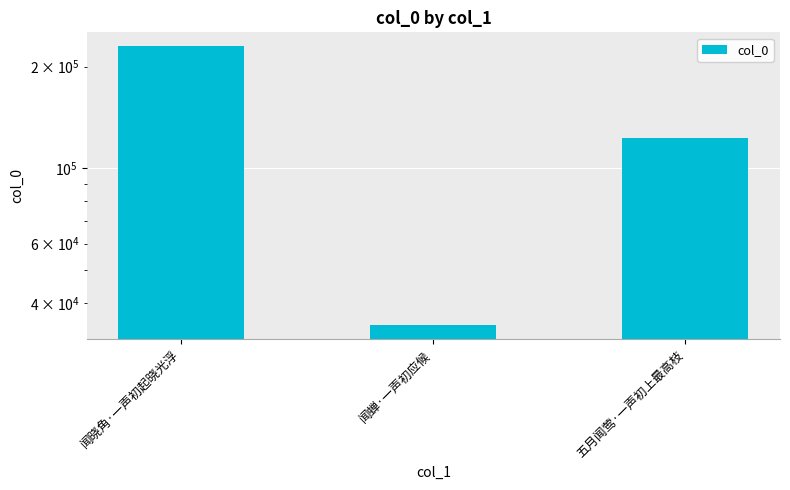

List the labels in order of value, largest first.

闻晓角·一声初起晓光浮, 五月闻莺·一声初上最高枝, 闻蝉·一声初应候